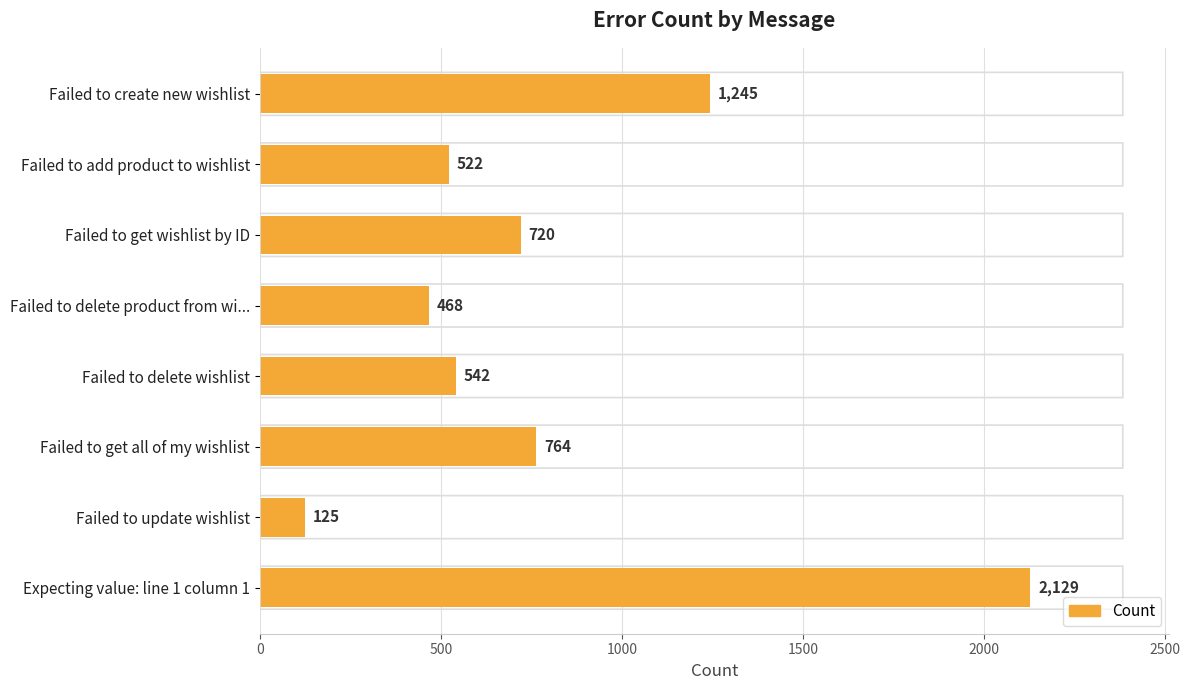

Which category has the highest value across all series?

Expecting value: line 1 column 1